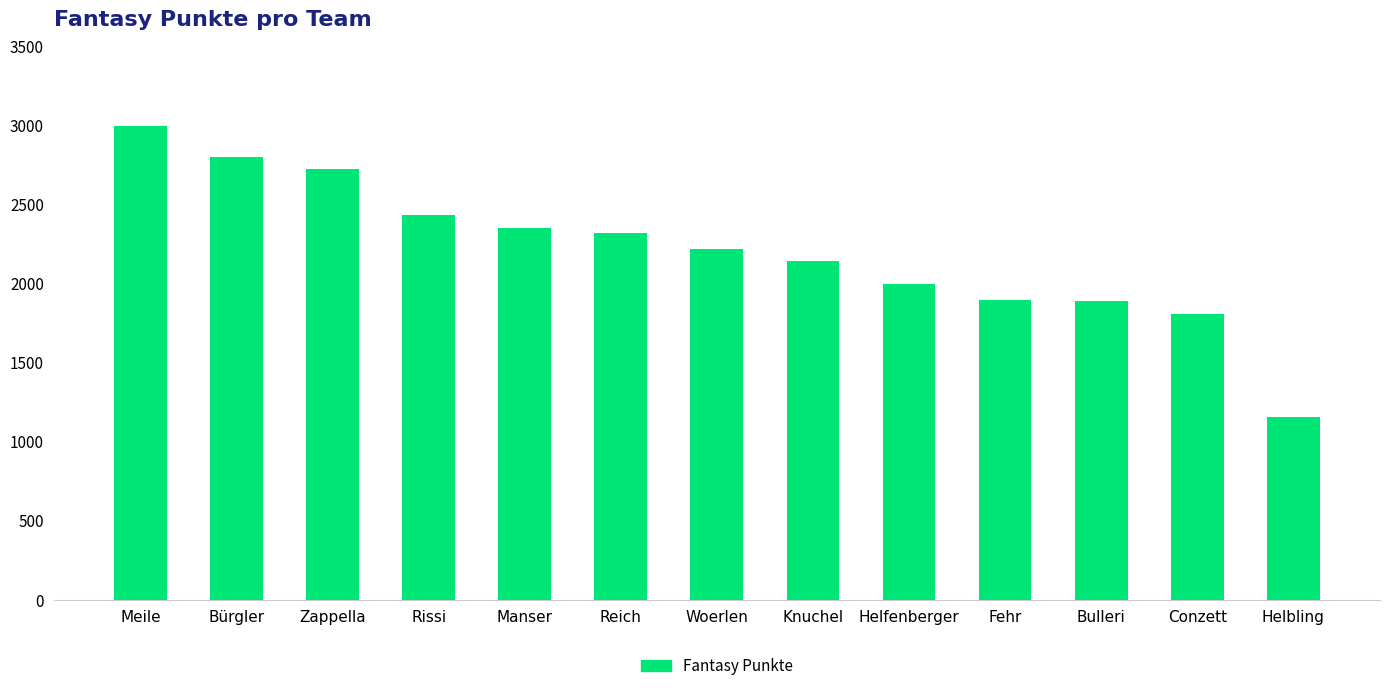

What is the change in value from Knuchel to Helfenberger?

-143